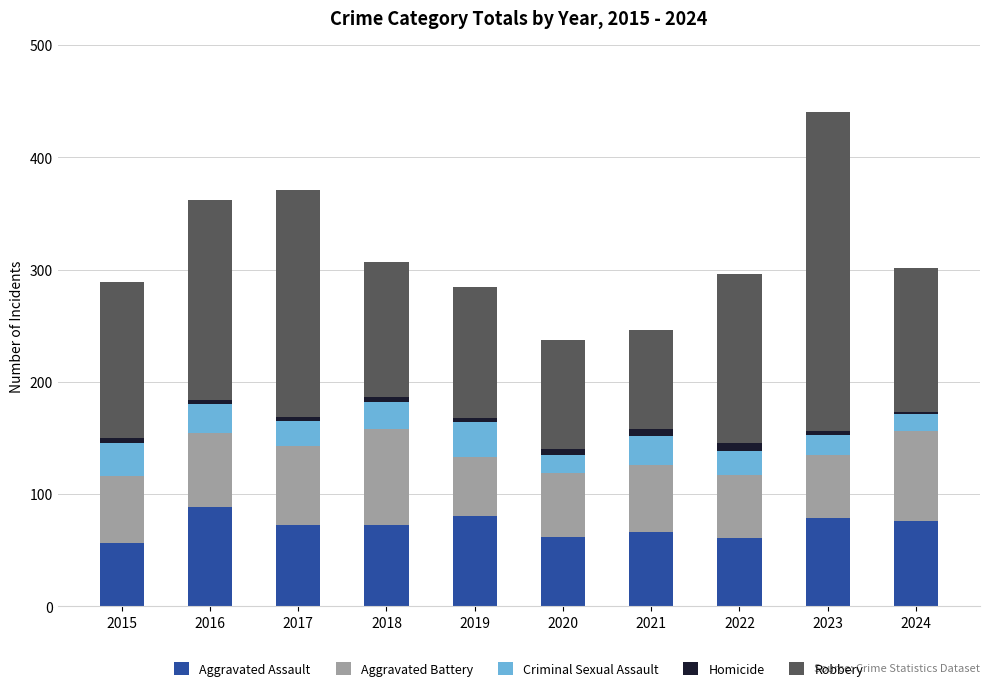

The value of Aggravated Assault at 2019 is 111. True or false?

False